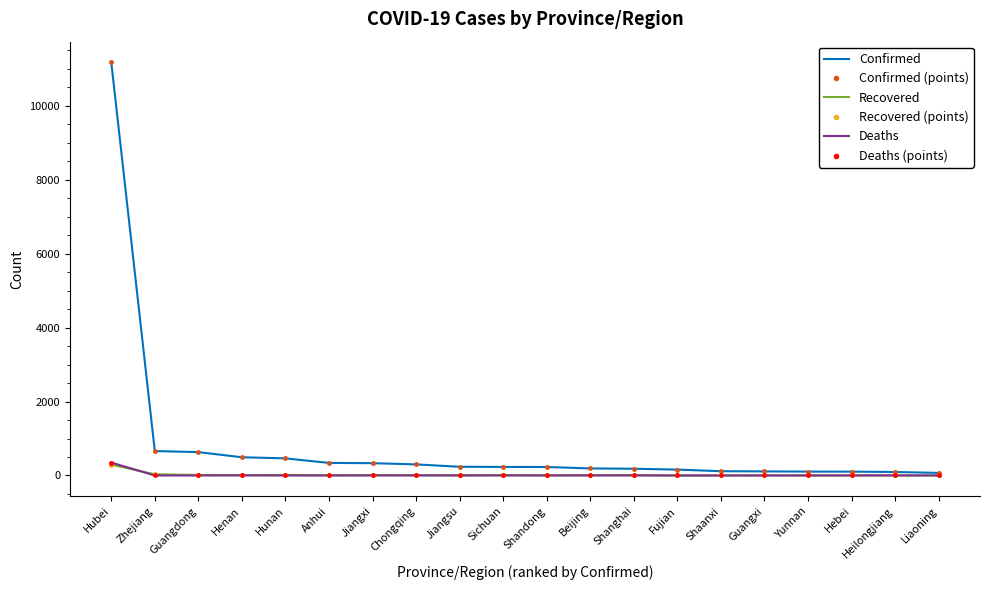

At which category does Recovered (points) reach its first local peak?

Hunan